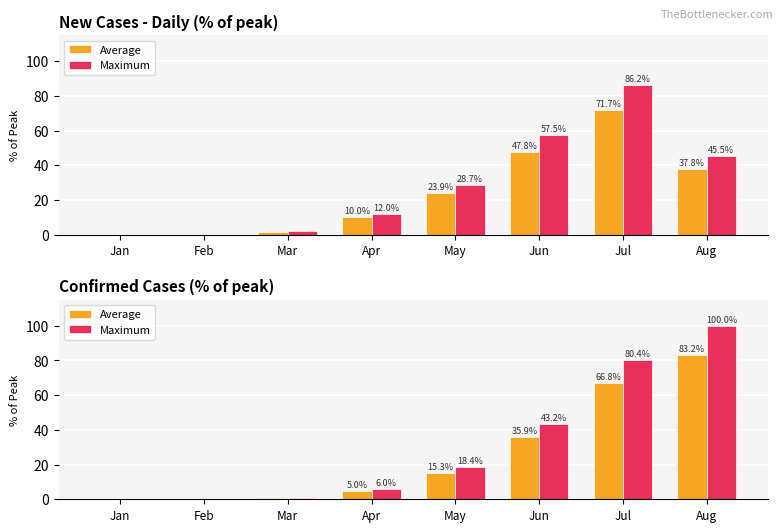

What is the maximum value shown in the chart?

100.0